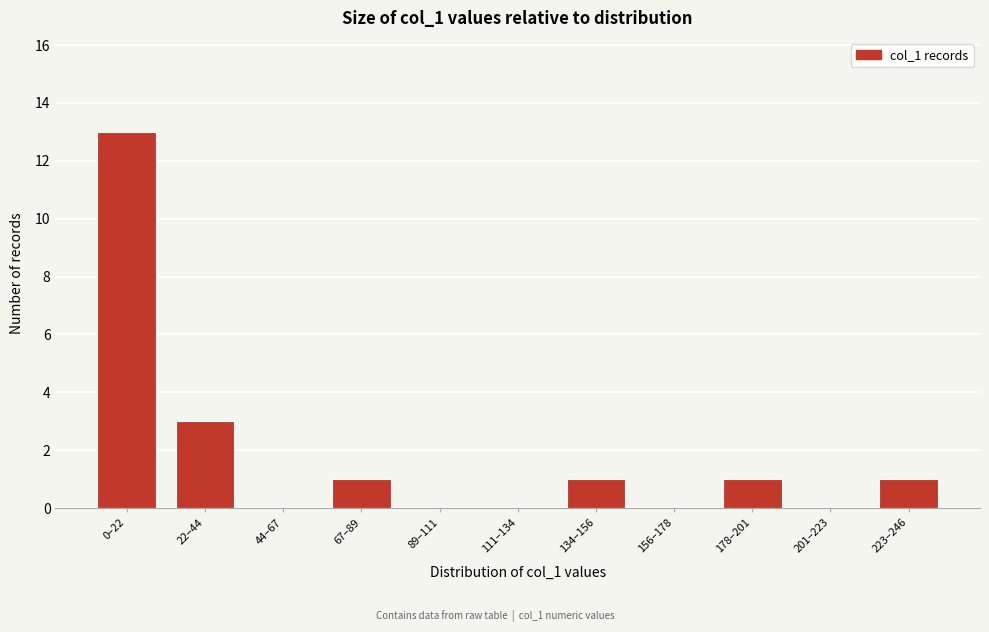

Reading right to left, list all the values displayed in this chart.

223–246=1	201–223=0	178–201=1	156–178=0	134–156=1	111–134=0	89–111=0	67–89=1	44–67=0	22–44=3	0–22=13